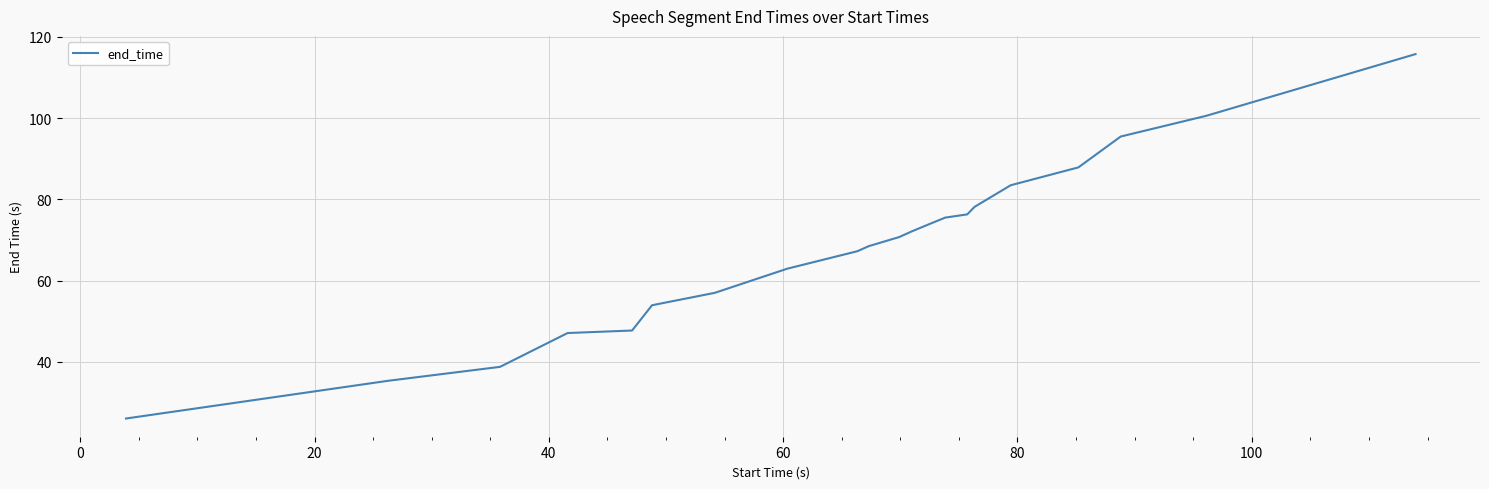

What is the smallest value displayed?

26.0